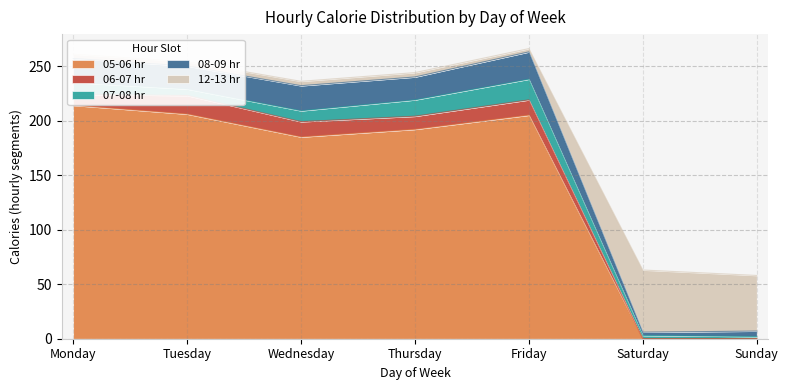

The value of 08-09 hr at Friday is 131. True or false?

False